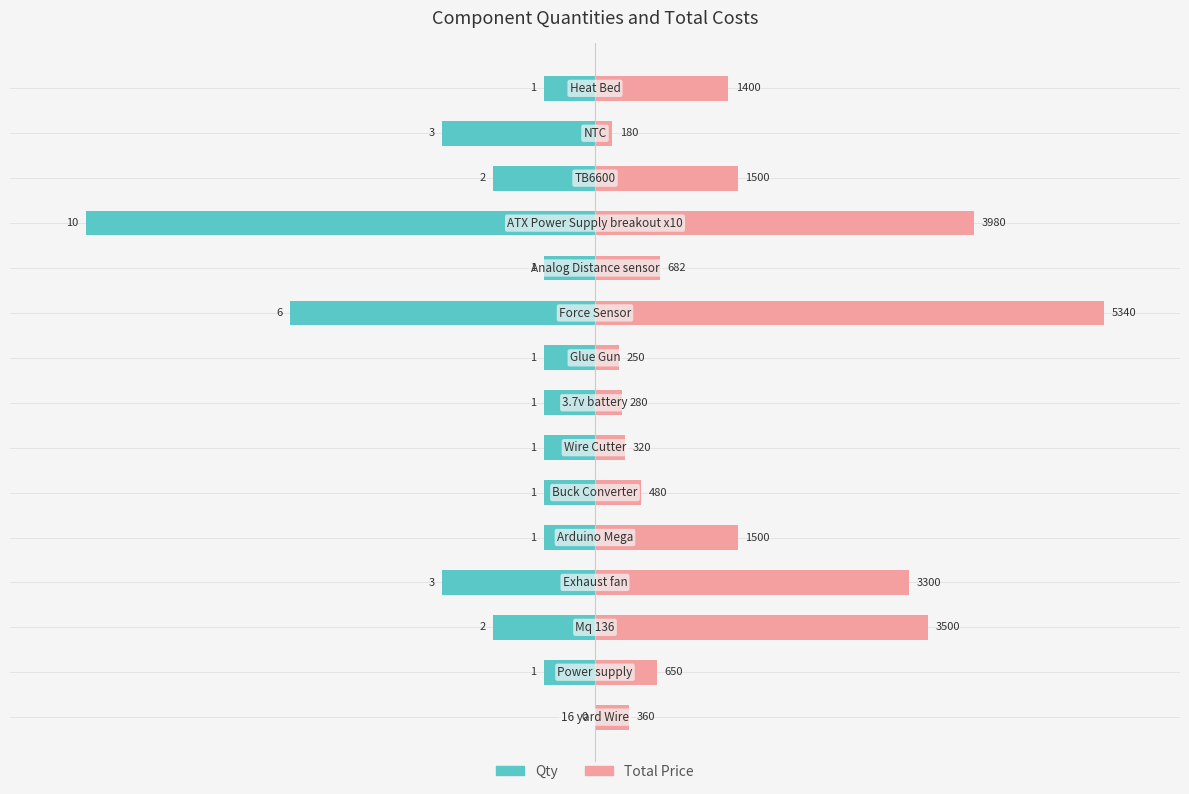

How many distinct data groups are displayed?

2